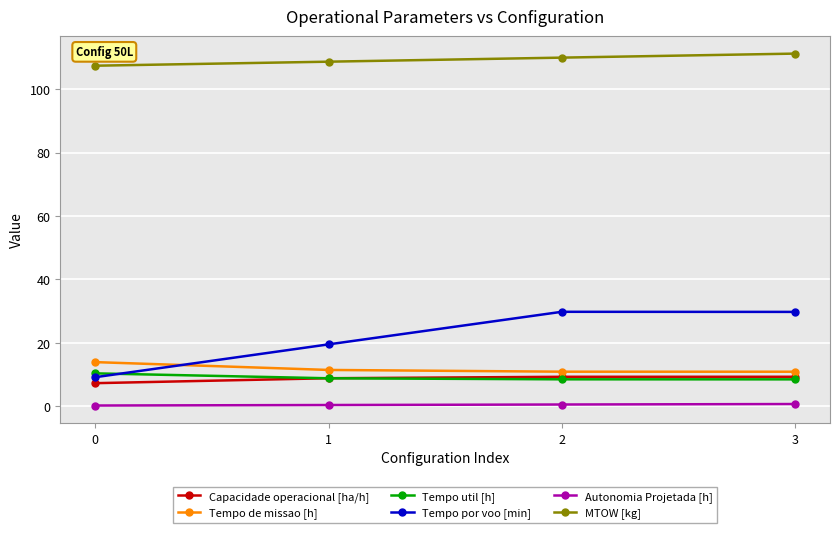

True or false: Tempo por voo [min] and MTOW [kg] intersect in this chart.

False